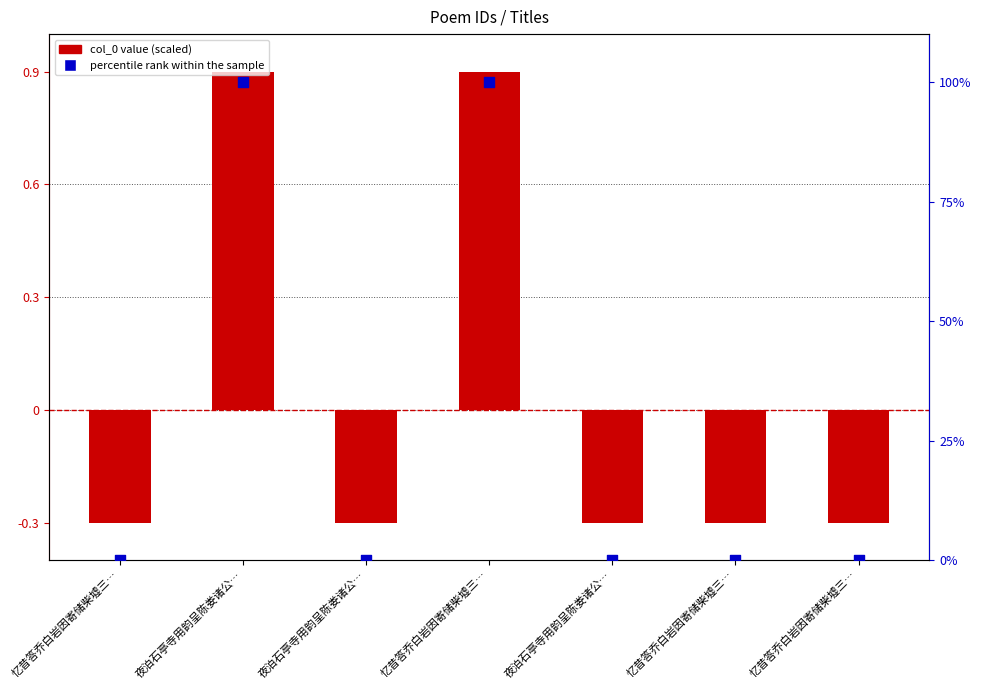

Which series has the largest total across all categories?

percentile rank within the sample